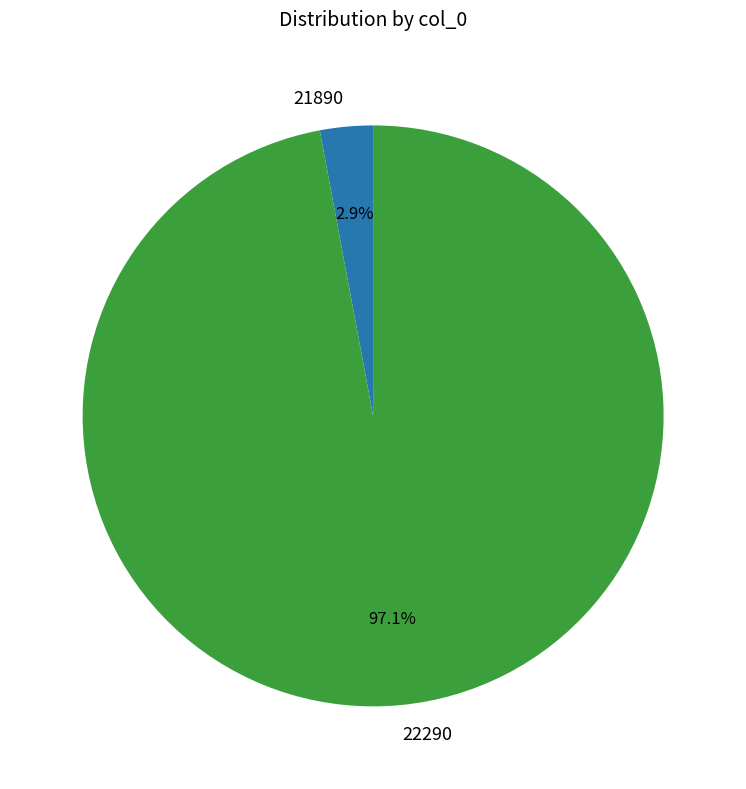

Rank the categories by value from highest to lowest.

22290, 21890